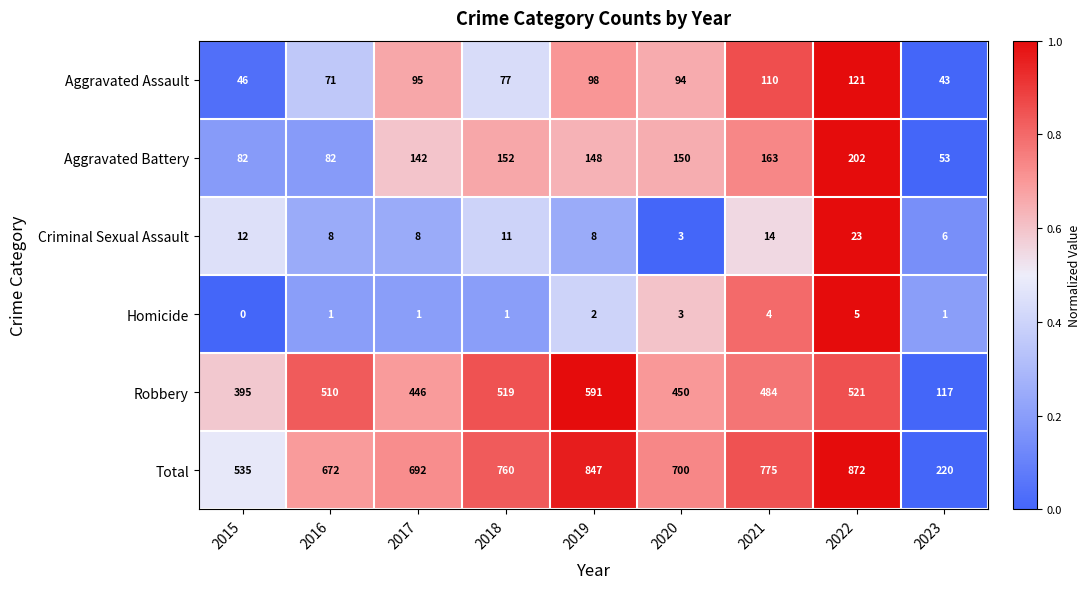

At which category does the chart reach its minimum across all series?

2015